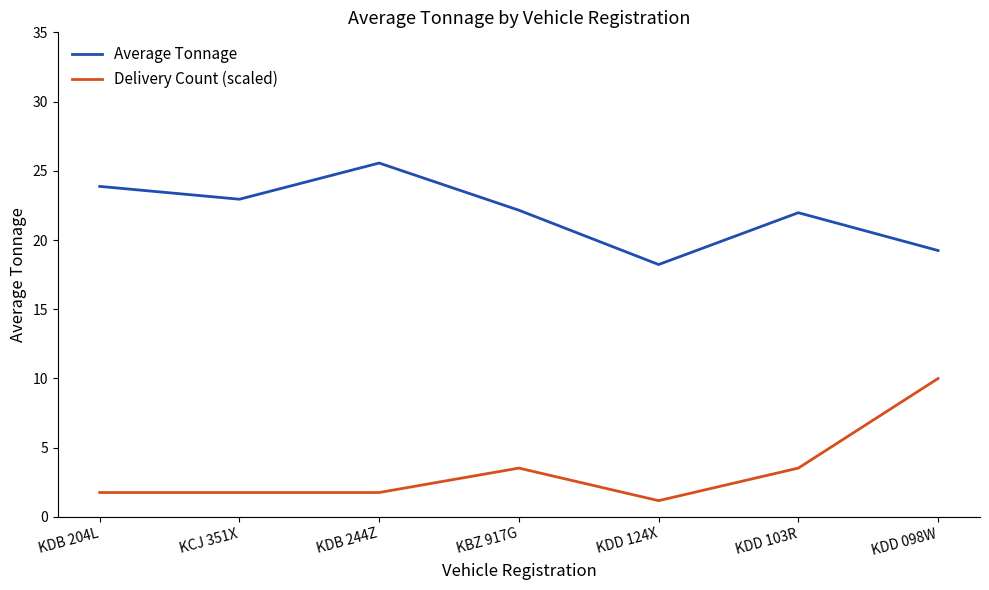

Does the chart have visible grid lines?

No